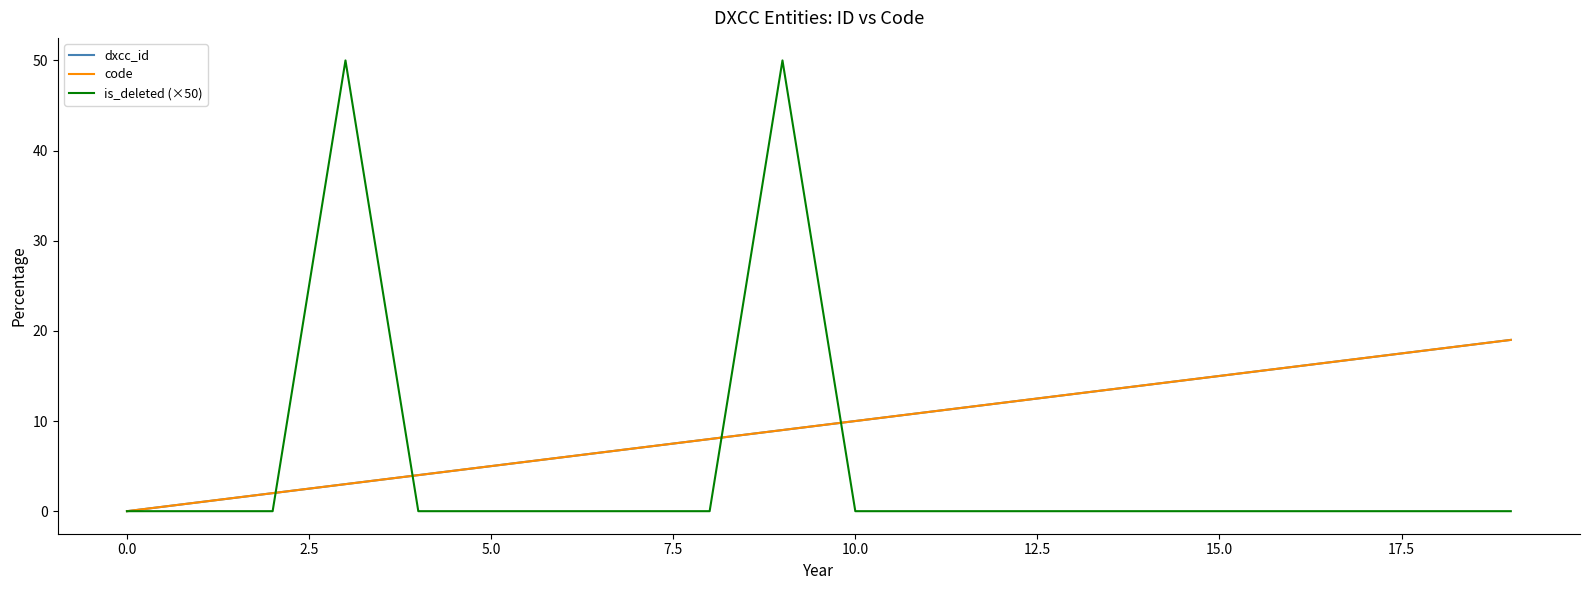

What is the difference between the maximum and second lowest values in the dxcc_id series?

18